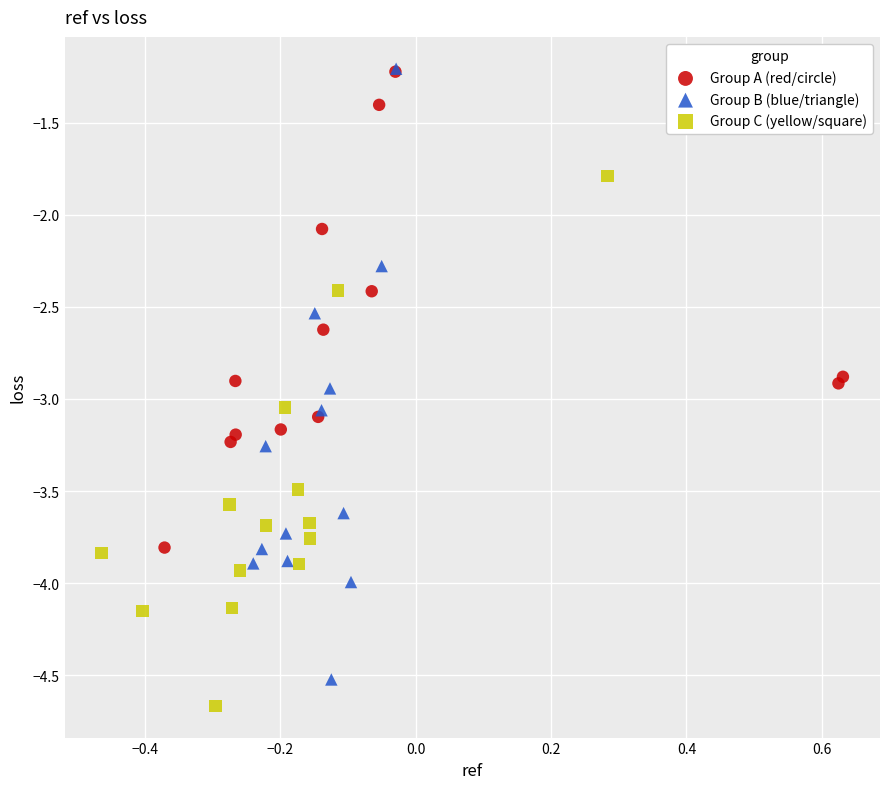

What are all the series names shown in the legend?

Group A (red/circle), Group B (blue/triangle), Group C (yellow/square)